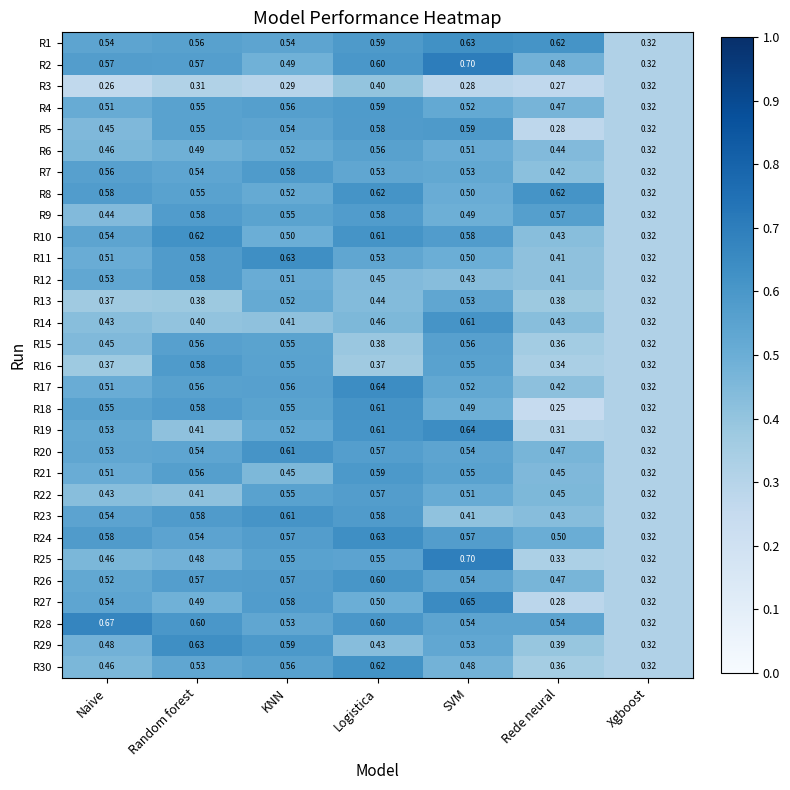

What is the greatest value displayed?

0.7